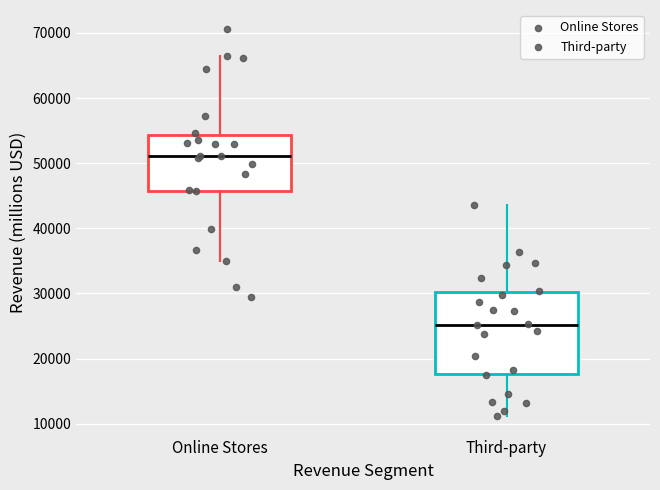

Reading left to right, read every box against the y-axis: the position of its median line, the range the box covers, and the ends of its whiskers. The values are not printed on the chart, so give them approximately, as read against the axis.

Online Stores: median 51000, box 46000 to 54000, whiskers 35000 to 66000
Third-party: median 25000, box 18000 to 30000, whiskers 11000 to 44000